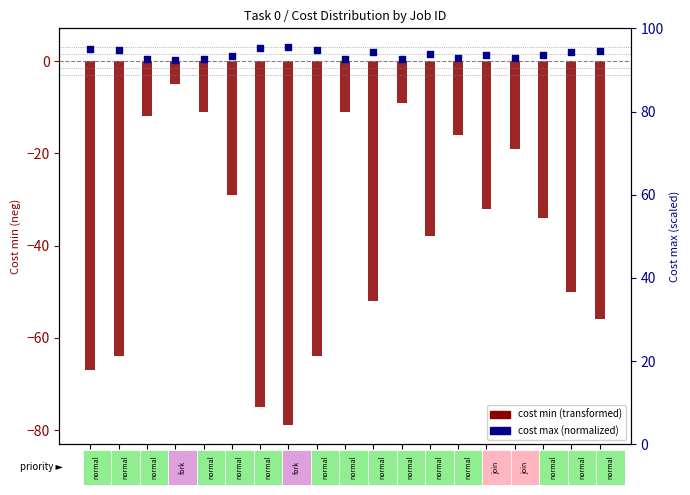

Is the value of Cost max (normalized) at Job 18 greater than the value of Cost min (transformed) at Job 14?

Yes